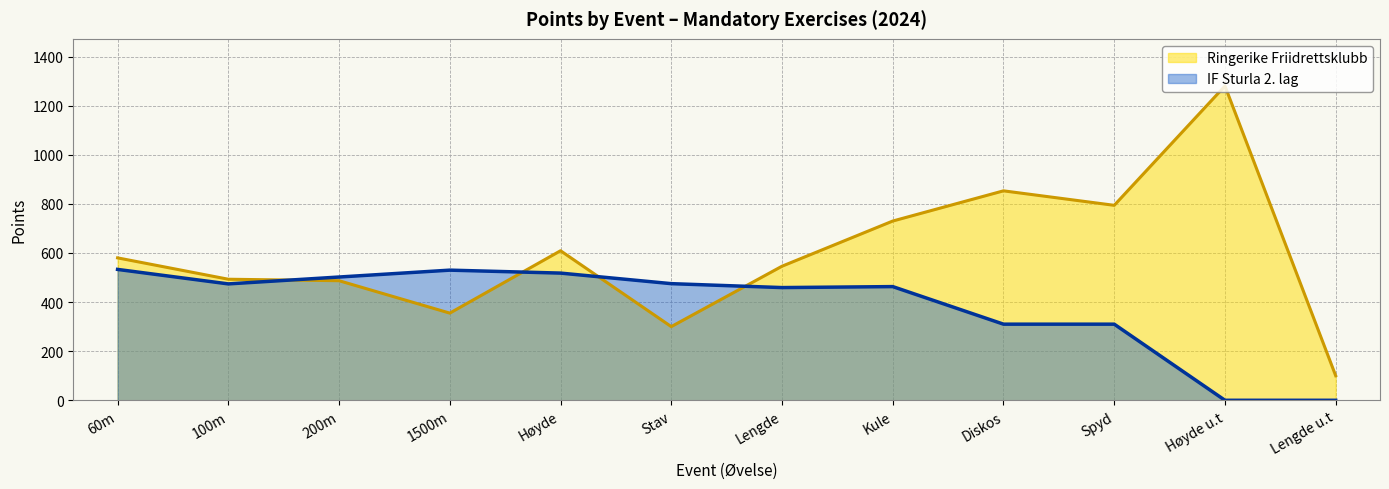

Does the chart display data point markers on the line(s)?

No